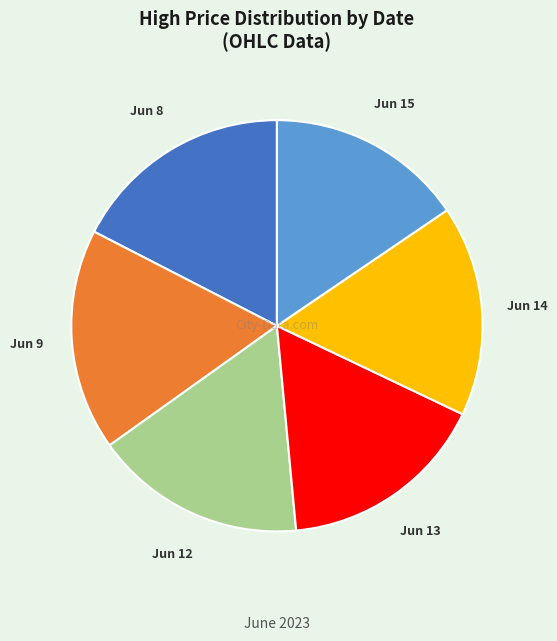

Which category has the smallest portion of the pie?

Jun 15